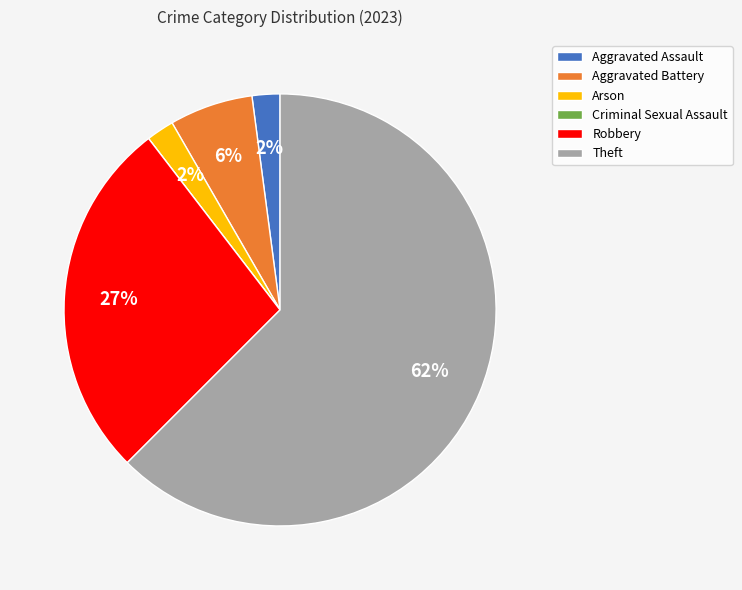

To the nearest percent, what is the average slice percentage?

17%